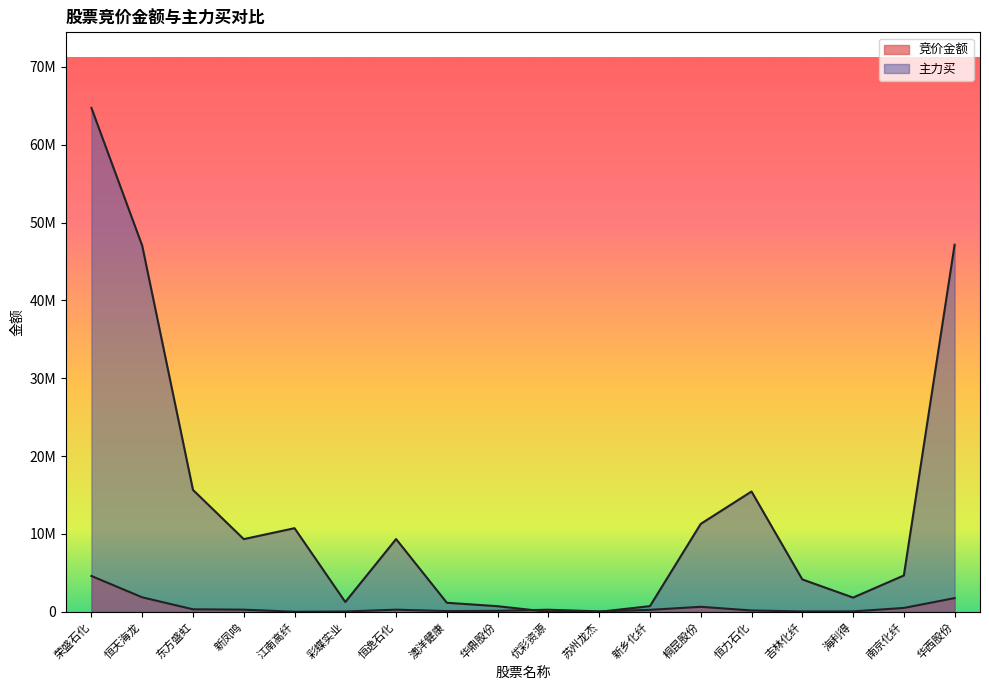

What position from the left is 桐昆股份?

13